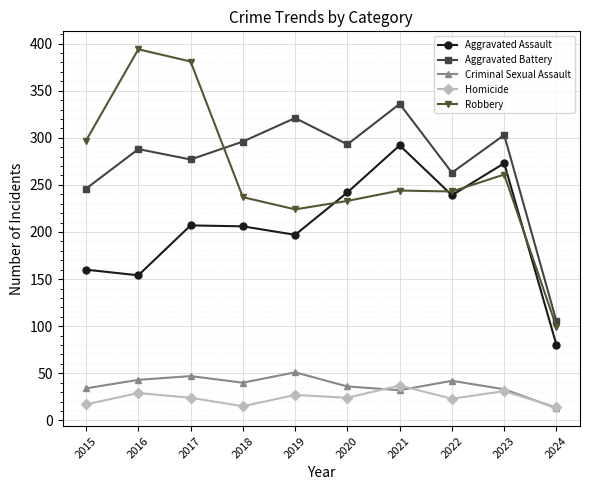

How many categories are shown in the chart?

10